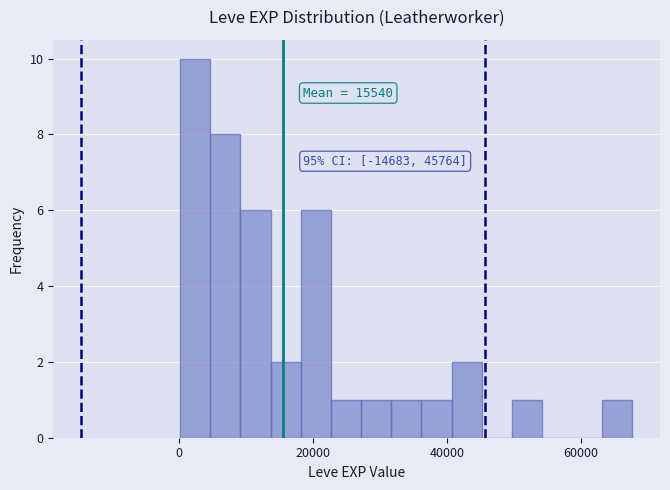

Around what value on the x-axis is the tallest bar? Give the approximate position of its centre, as read against the axis.

2000